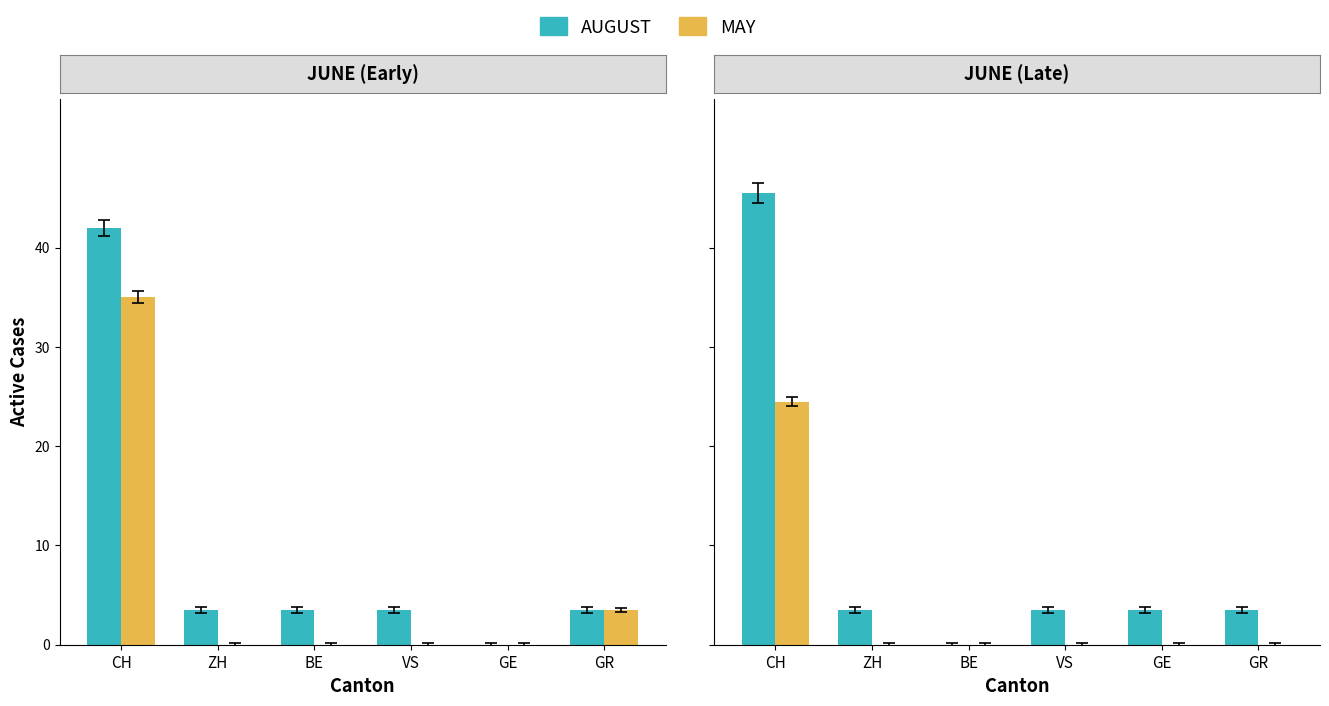

Which series has the largest total across all categories?

AUGUST